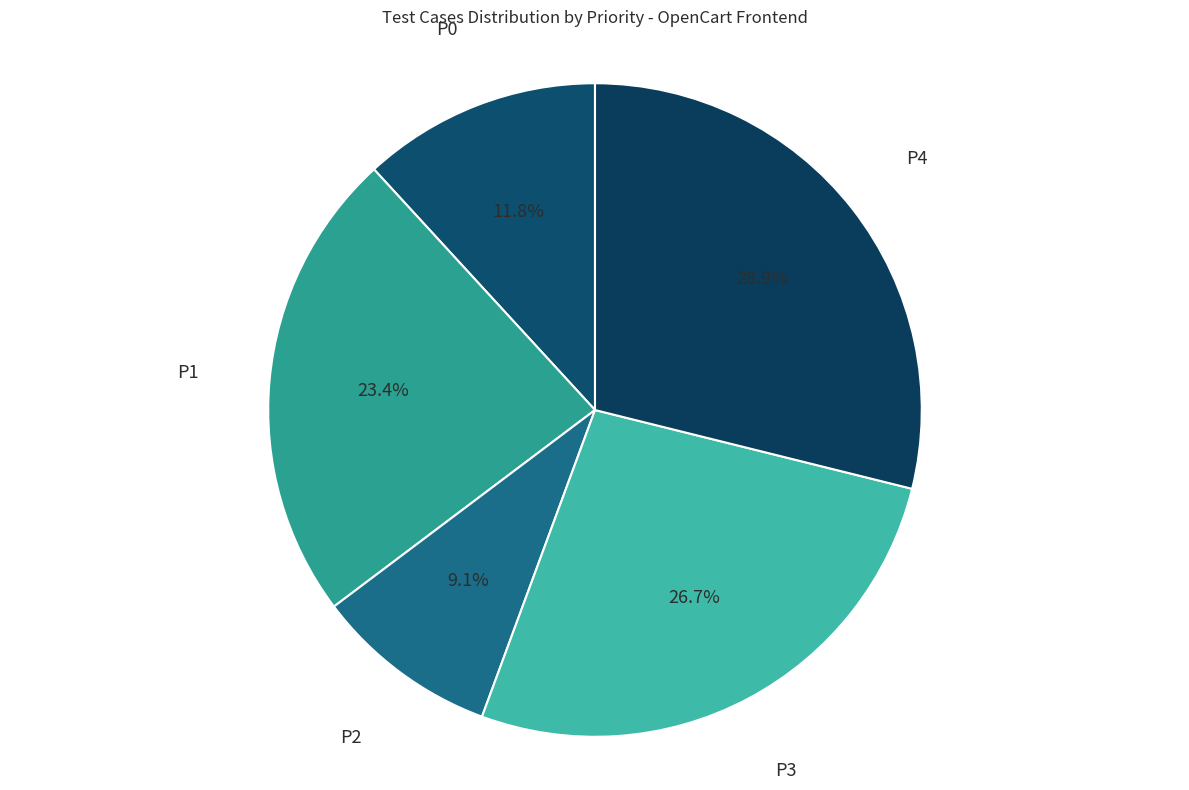

How many segments does this pie chart have?

5